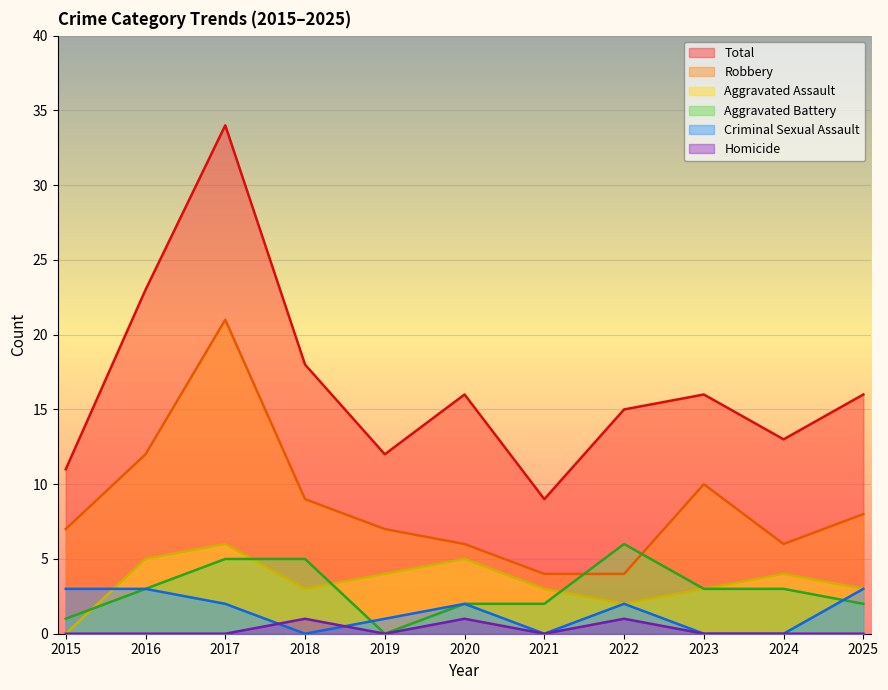

What is the total value across all series at 2025?

32